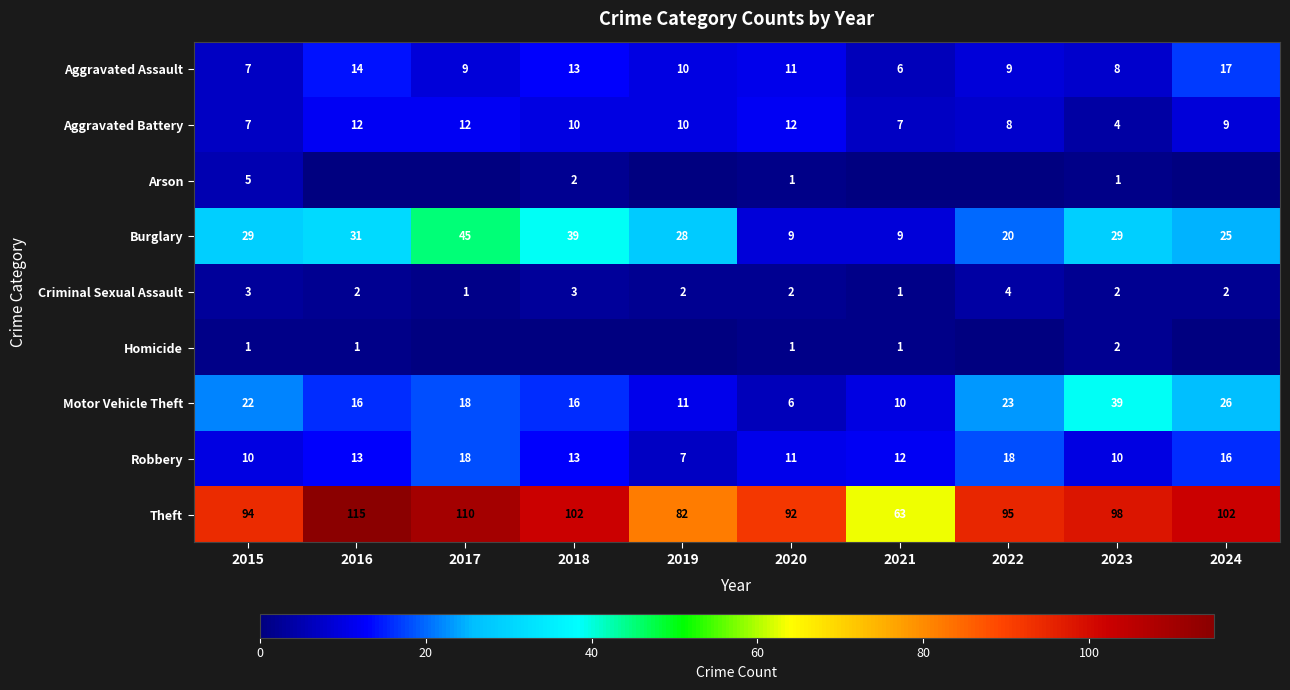

At which category is the sum across all series the highest?

2017